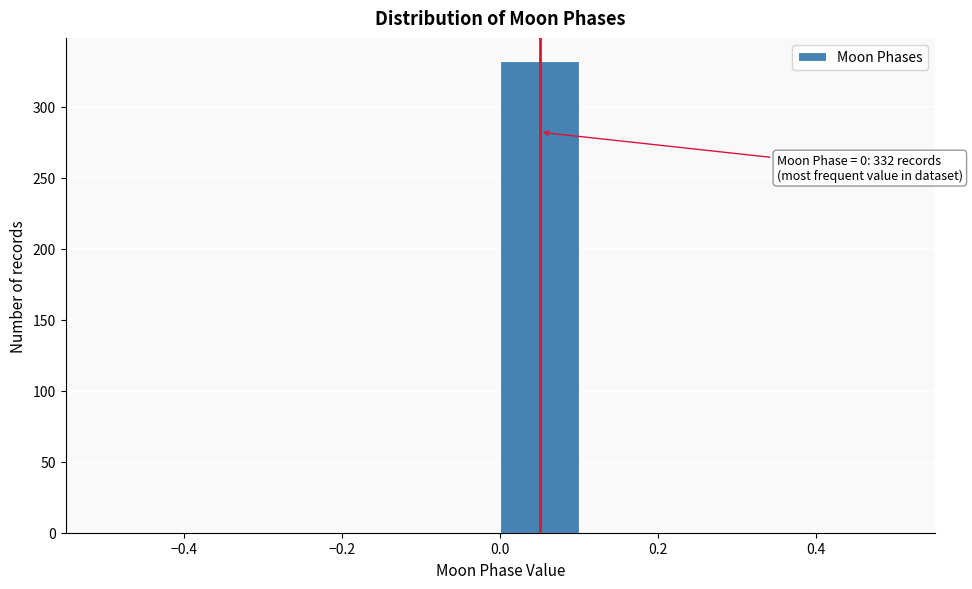

Over which range of the x-axis is the bar tallest?

0.0 to 0.1